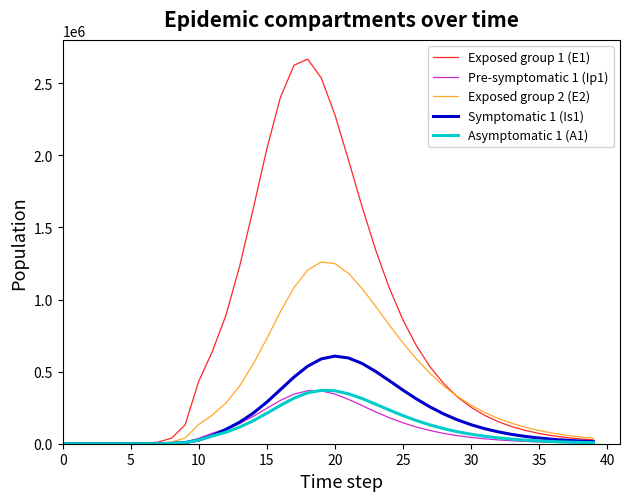

What is the greatest value displayed?

2668072.7